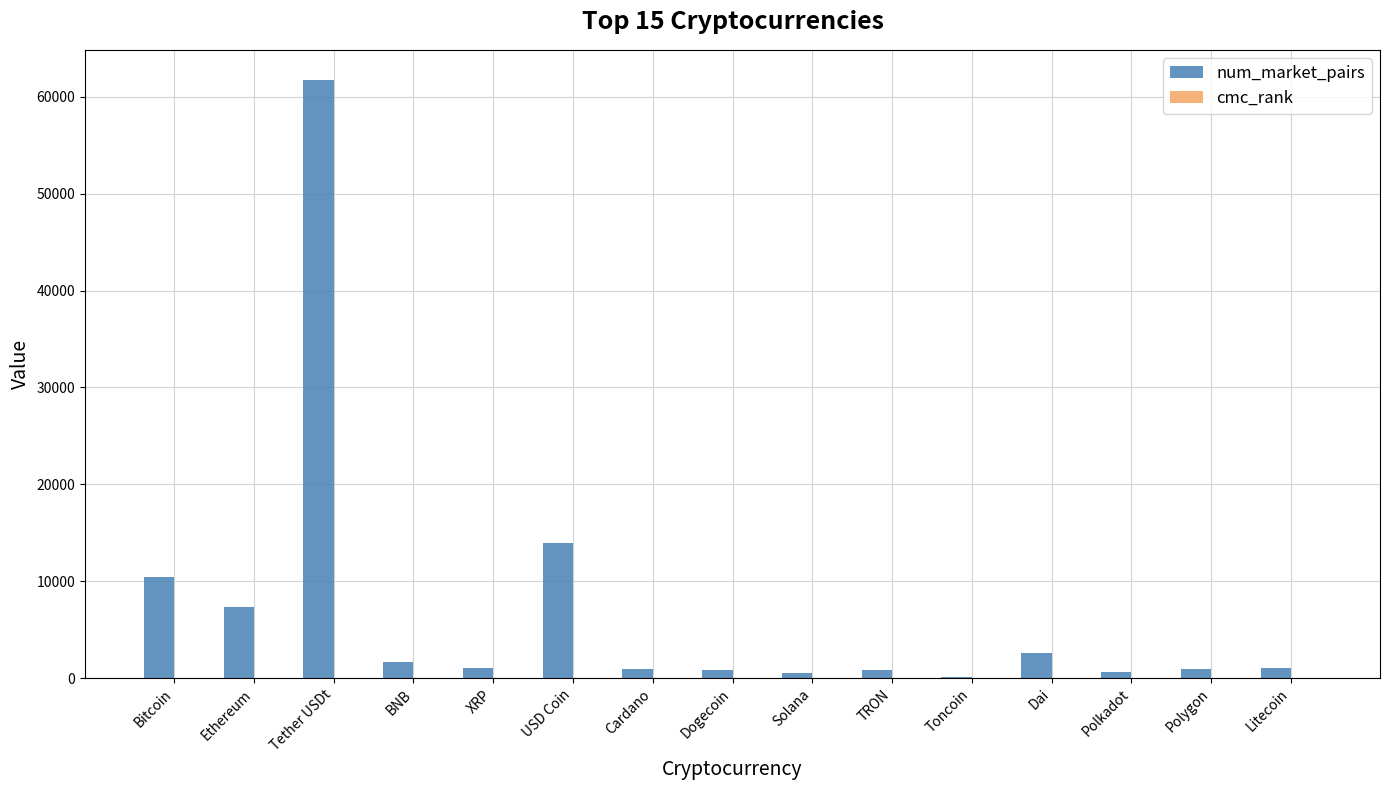

Which series has the largest total across all categories?

num_market_pairs